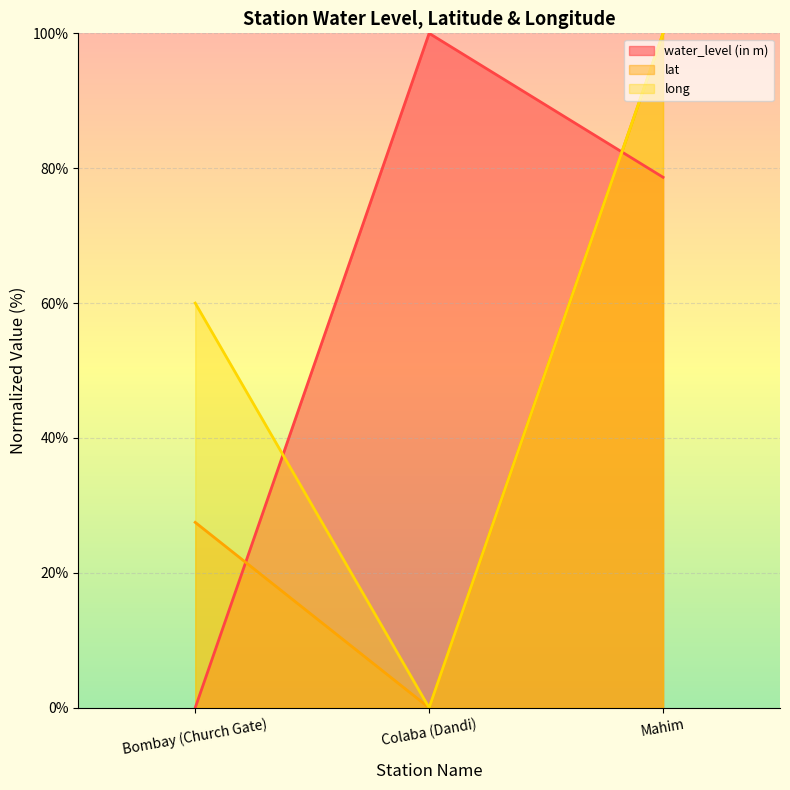

What is the sum of the lat values at Colaba (Dandi) and Mahim?

100.0